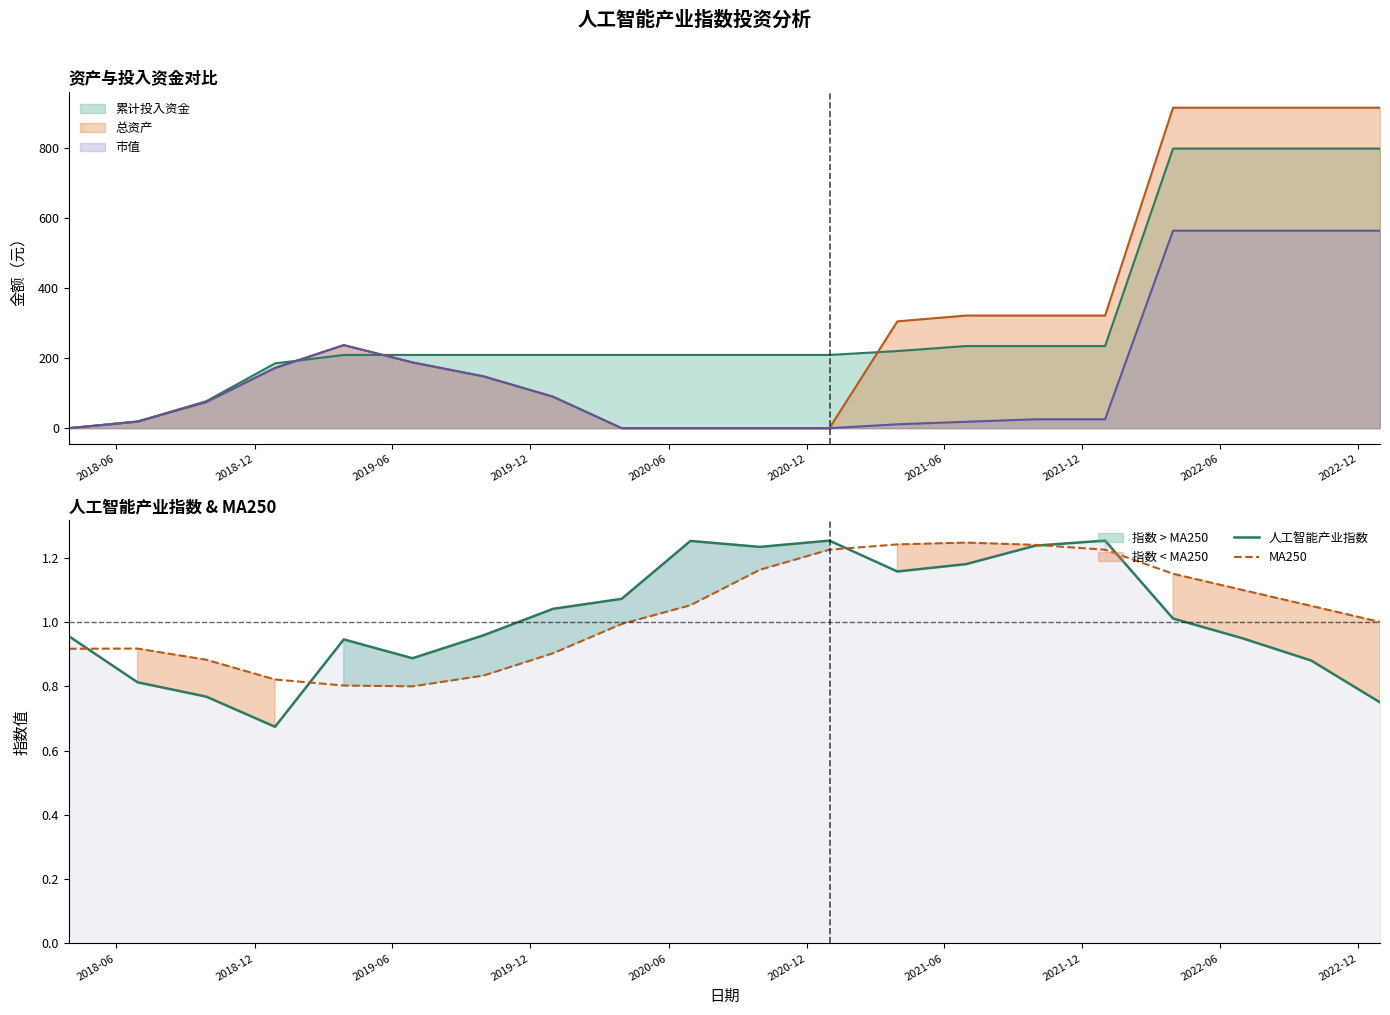

How many data points does each series have?

20